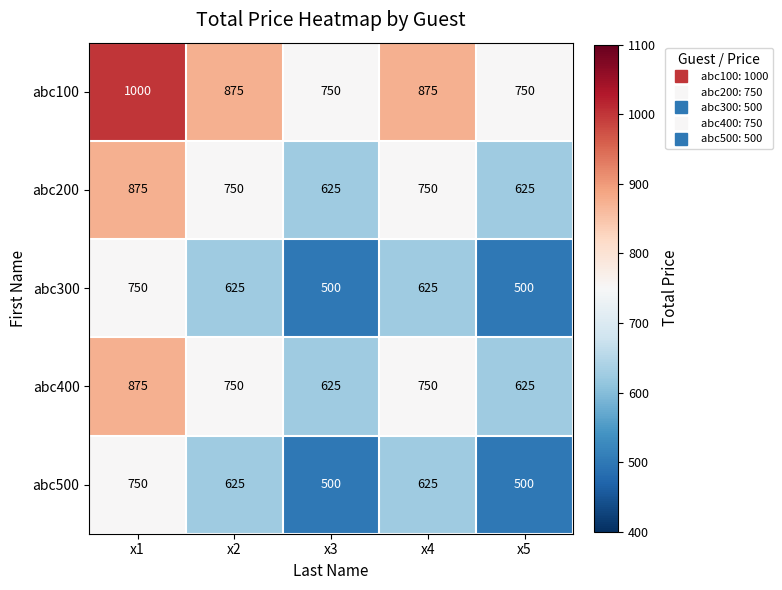

Reading left to right, what are all the values shown in this chart?

abc100: x1=1000	x2=875	x3=750	x4=875	x5=750
abc200: x1=875	x2=750	x3=625	x4=750	x5=625
abc300: x1=750	x2=625	x3=500	x4=625	x5=500
abc400: x1=875	x2=750	x3=625	x4=750	x5=625
abc500: x1=750	x2=625	x3=500	x4=625	x5=500